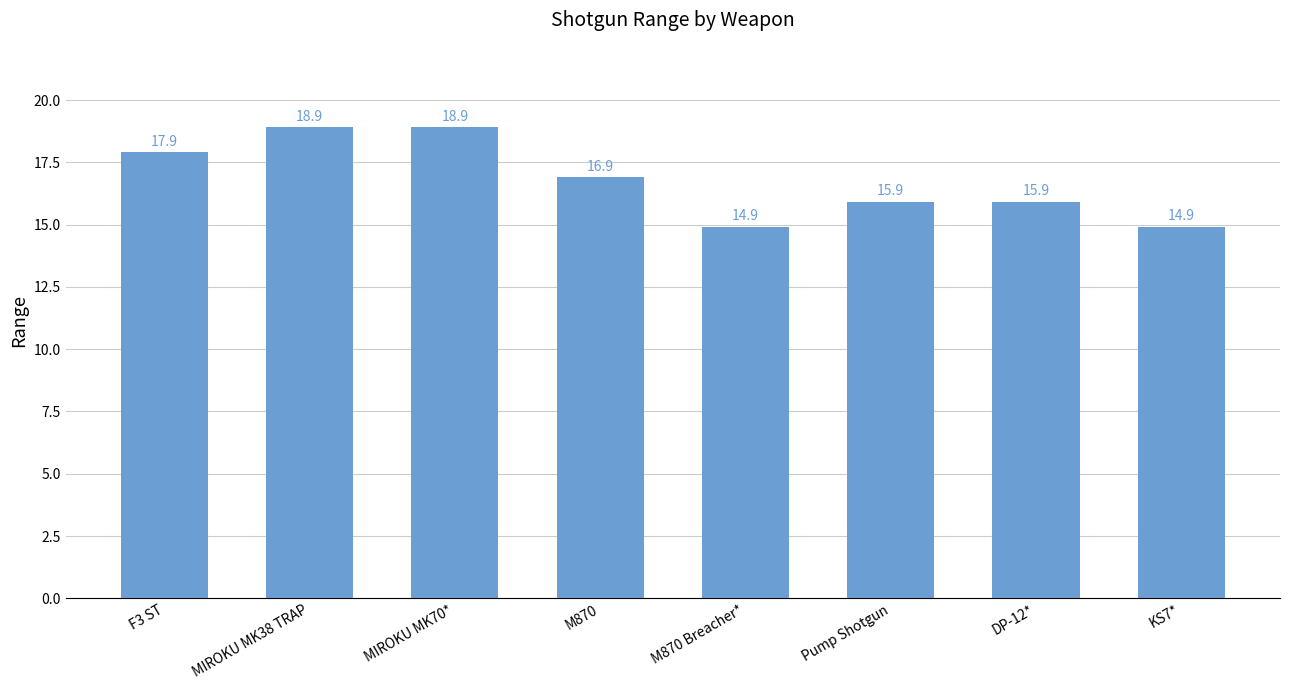

What is the smallest value displayed?

14.9